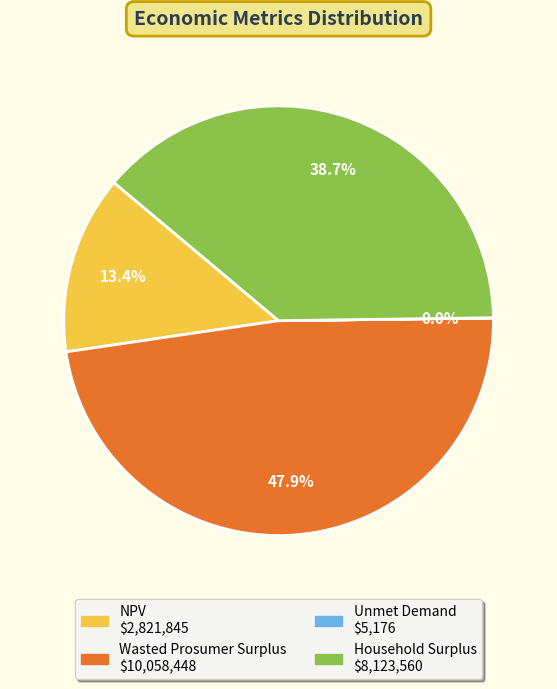

Is there a majority slice in this chart?

No